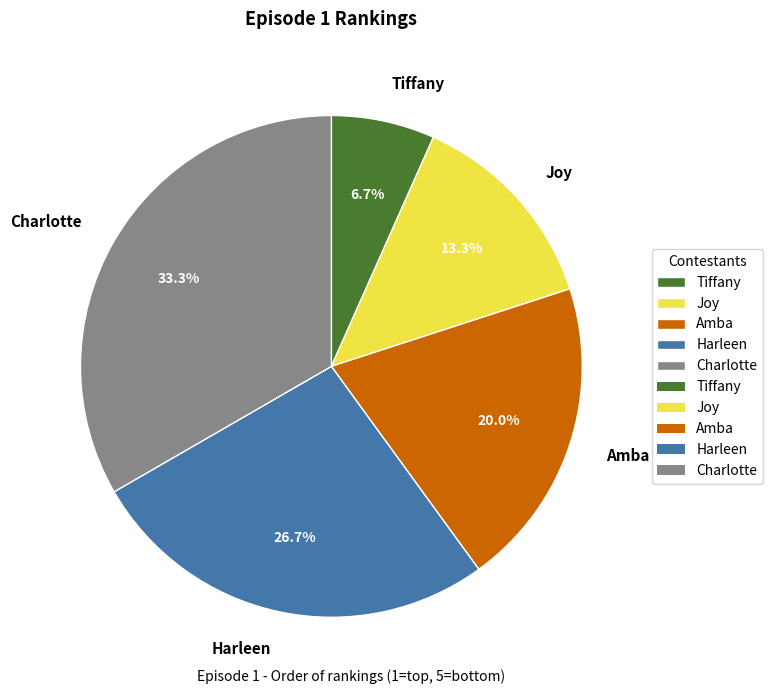

True or false: Charlotte accounts for 33% of the total.

True